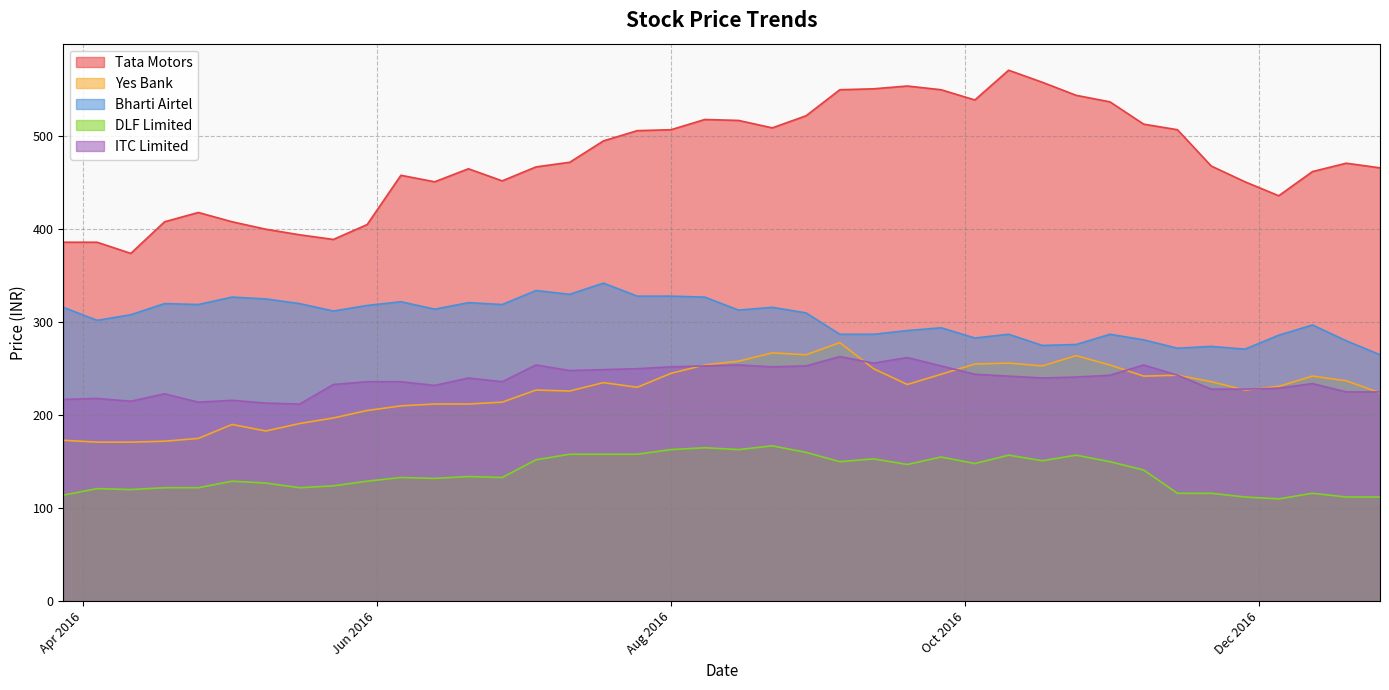

Which series has the largest range (max minus min)?

Tata Motors